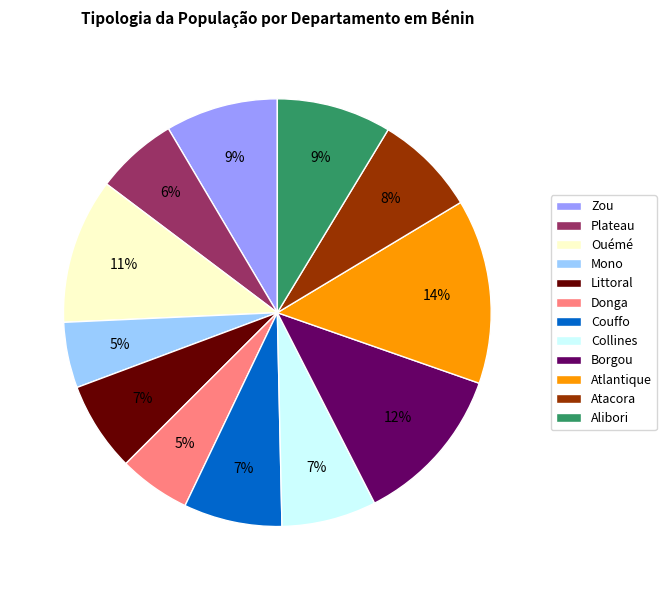

Is the sum of Collines and Zou greater than half?

No